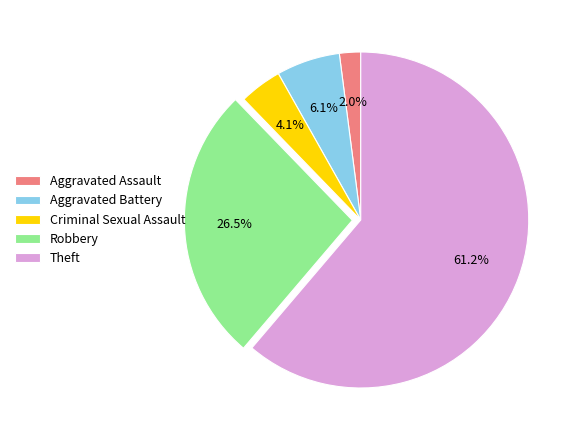

Which has a higher value, Criminal Sexual Assault or Theft?

Theft